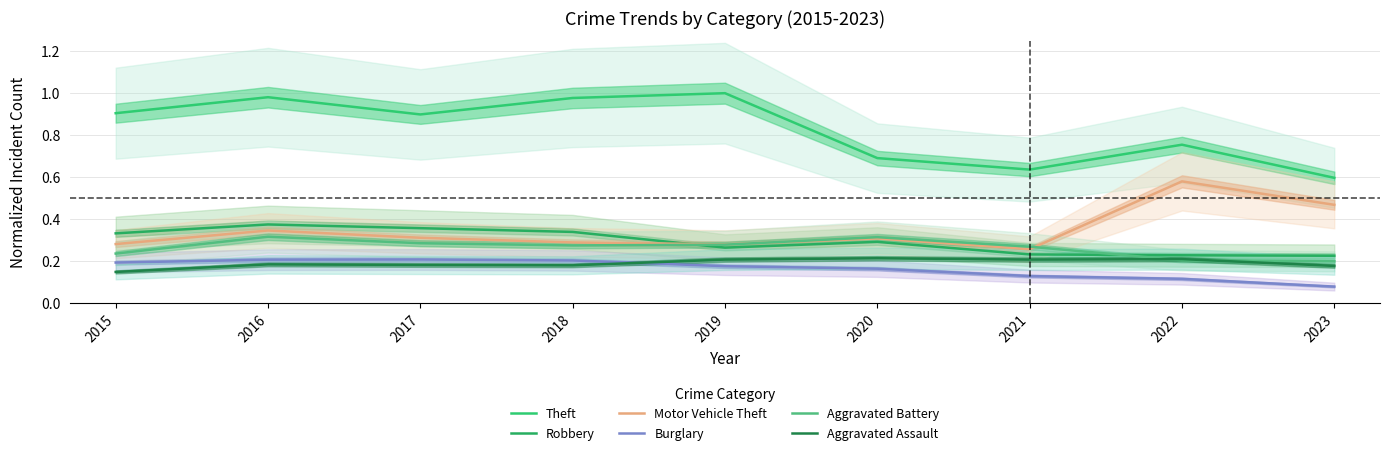

Reading left to right, what are all the values shown in this chart?

Theft: 0.9	1.0	0.9	1.0	1.0	0.7	0.6	0.8	0.6
Robbery: 0.3	0.4	0.4	0.3	0.3	0.3	0.2	0.2	0.2
Motor Vehicle Theft: 0.3	0.3	0.3	0.3	0.3	0.3	0.3	0.6	0.5
Burglary: 0.2	0.2	0.2	0.2	0.2	0.2	0.1	0.1	0.1
Aggravated Battery: 0.2	0.3	0.3	0.3	0.3	0.3	0.3	0.2	0.2
Aggravated Assault: 0.1	0.2	0.2	0.2	0.2	0.2	0.2	0.2	0.2